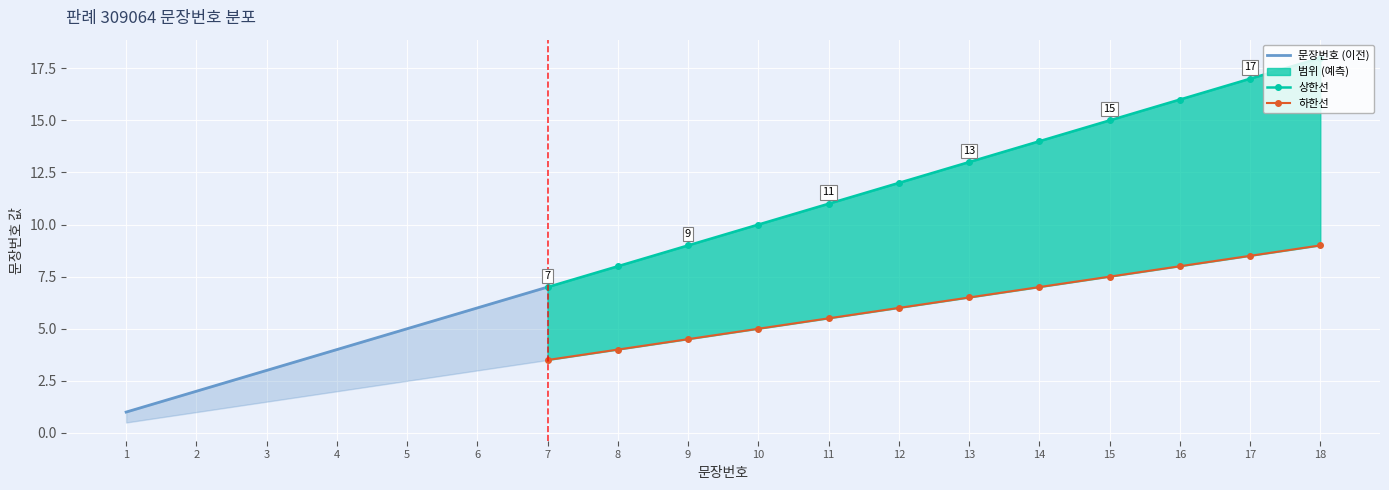

True or false: upper and lower cross at least once.

False